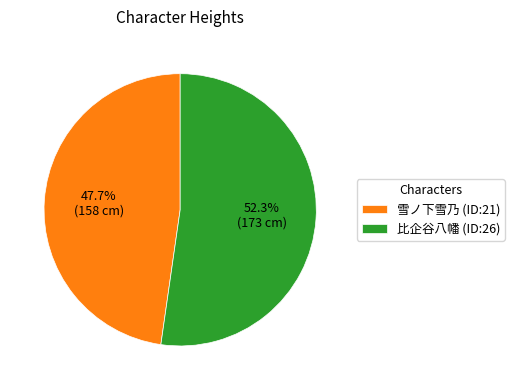

Between 比企谷八幡 (ID:26) and 雪ノ下雪乃 (ID:21), which is larger?

比企谷八幡 (ID:26)